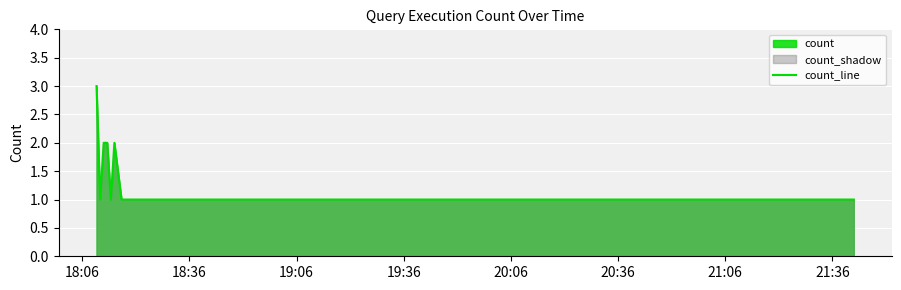

What is the greatest value displayed?

3